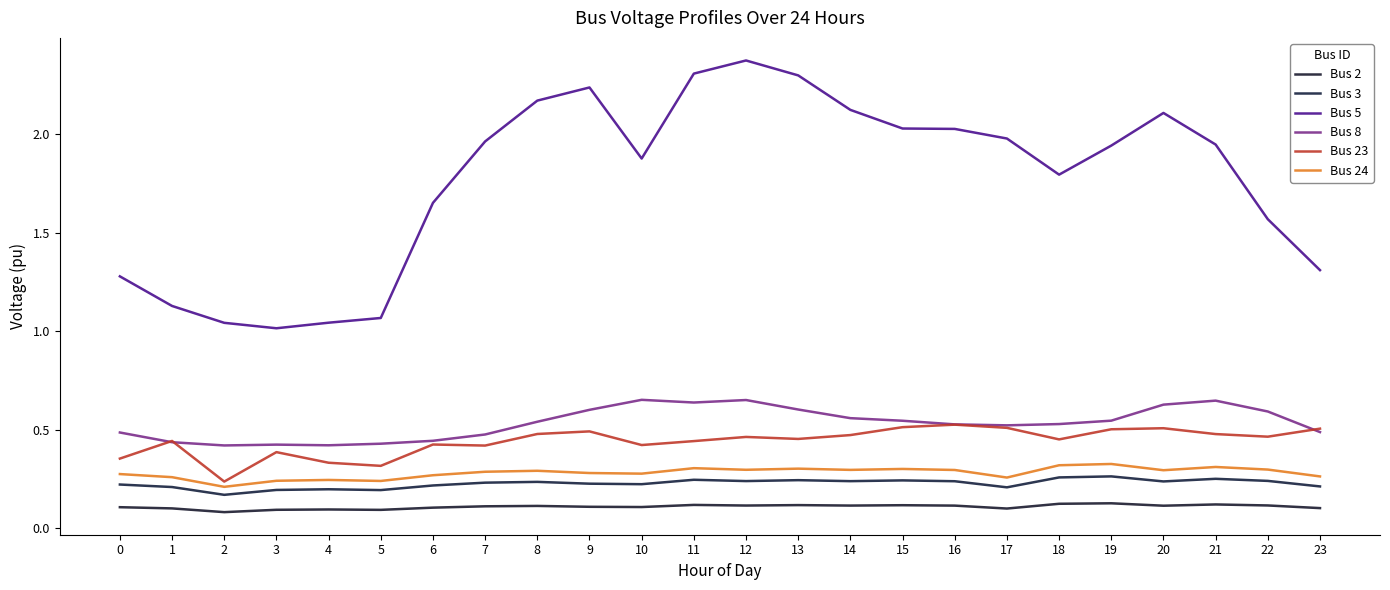

Reading right to left, what are all the values shown in this chart?

Bus 2: 0.1	0.1	0.1	0.1	0.1	0.1	0.1	0.1	0.1	0.1	0.1	0.1	0.1	0.1	0.1	0.1	0.1	0.1	0.1	0.1	0.1	0.1	0.1	0.1
Bus 3: 0.2	0.2	0.3	0.2	0.3	0.3	0.2	0.2	0.2	0.2	0.2	0.2	0.2	0.2	0.2	0.2	0.2	0.2	0.2	0.2	0.2	0.2	0.2	0.2
Bus 5: 1.3	1.6	1.9	2.1	1.9	1.8	2.0	2.0	2.0	2.1	2.3	2.4	2.3	1.9	2.2	2.2	2.0	1.7	1.1	1.0	1.0	1.0	1.1	1.3
Bus 8: 0.5	0.6	0.6	0.6	0.5	0.5	0.5	0.5	0.5	0.6	0.6	0.6	0.6	0.7	0.6	0.5	0.5	0.4	0.4	0.4	0.4	0.4	0.4	0.5
Bus 23: 0.5	0.5	0.5	0.5	0.5	0.5	0.5	0.5	0.5	0.5	0.5	0.5	0.4	0.4	0.5	0.5	0.4	0.4	0.3	0.3	0.4	0.2	0.4	0.4
Bus 24: 0.3	0.3	0.3	0.3	0.3	0.3	0.3	0.3	0.3	0.3	0.3	0.3	0.3	0.3	0.3	0.3	0.3	0.3	0.2	0.2	0.2	0.2	0.3	0.3